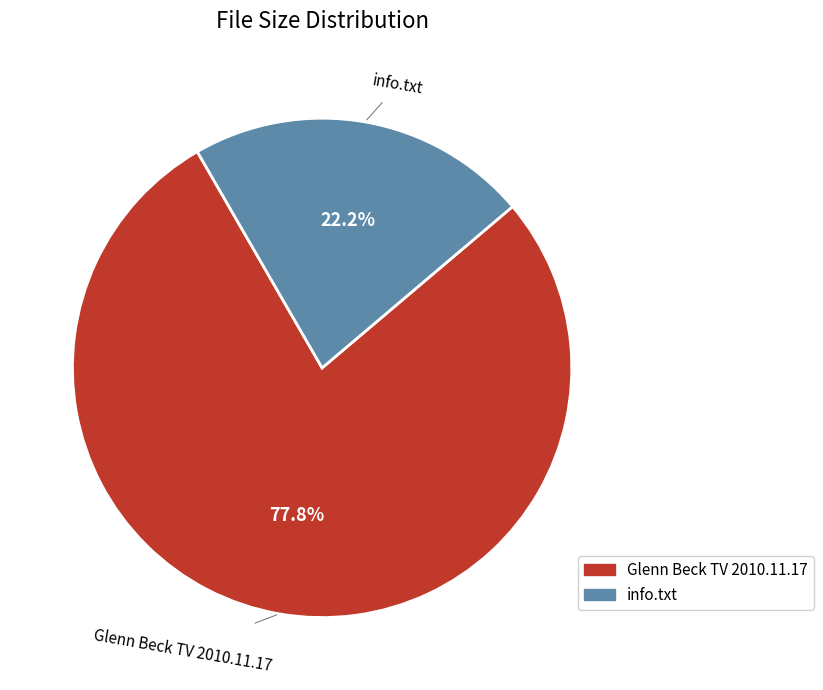

Does any single category account for the majority?

Yes